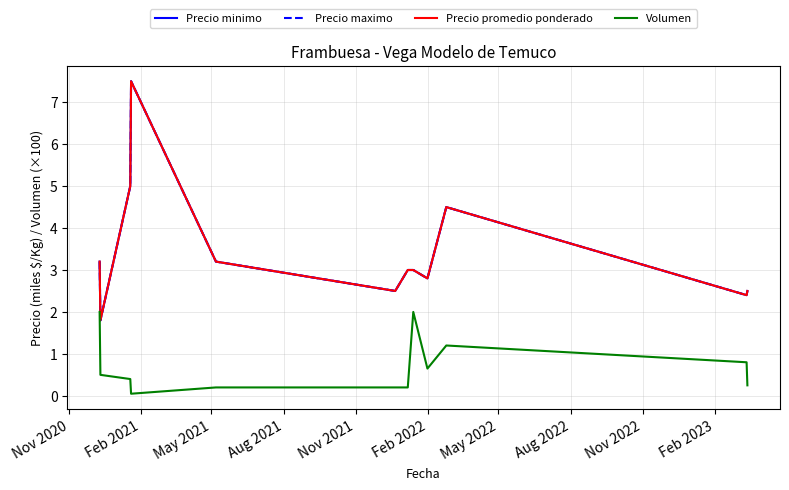

What is the label of the 12th point from the right?

Nov 2020